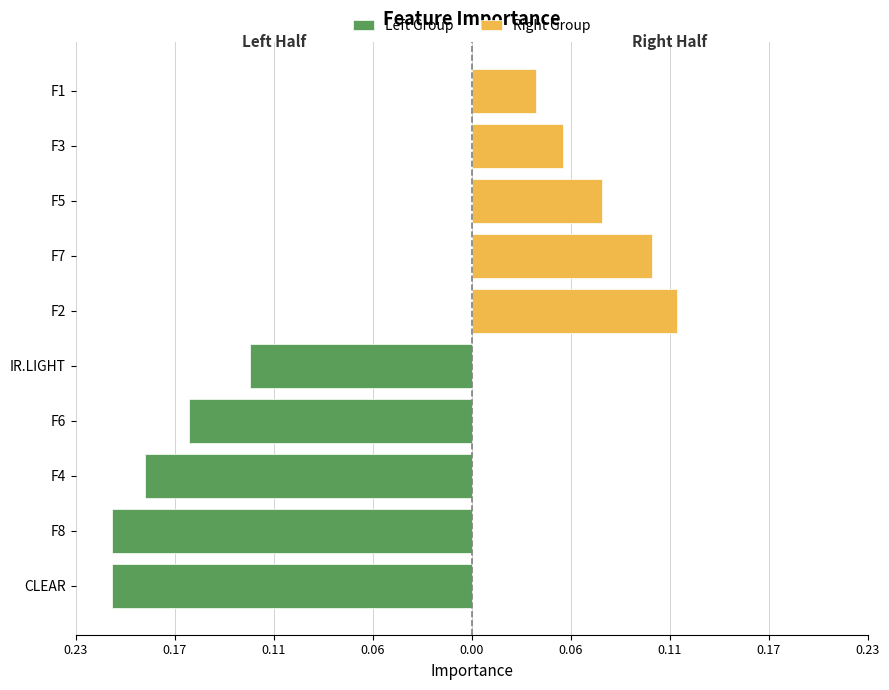

What is the value of the Right Group bar at the 2nd from the left?

0.1